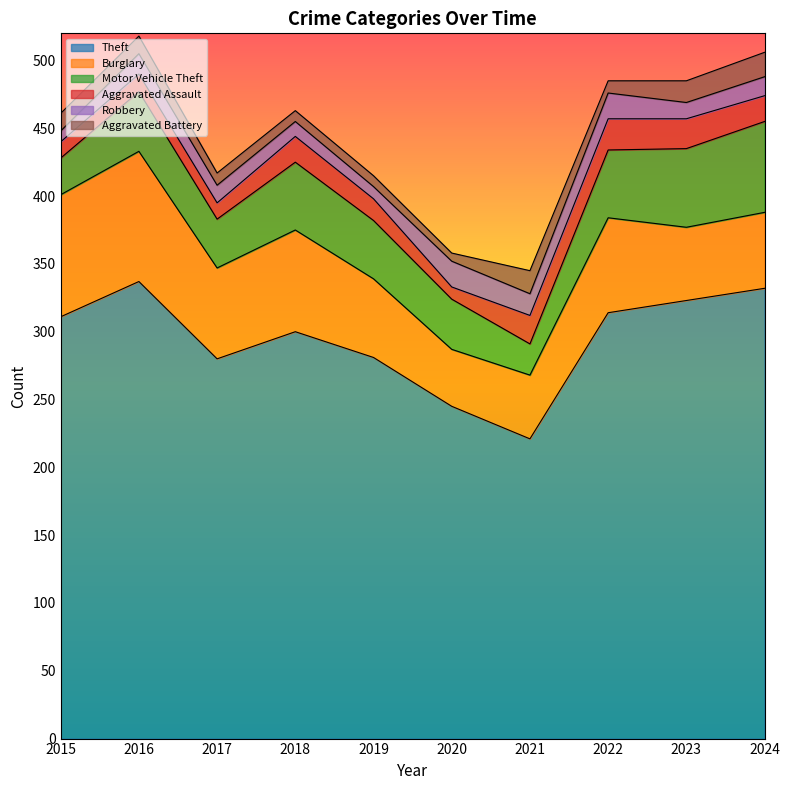

At how many categories does at least one series exceed 179?

10